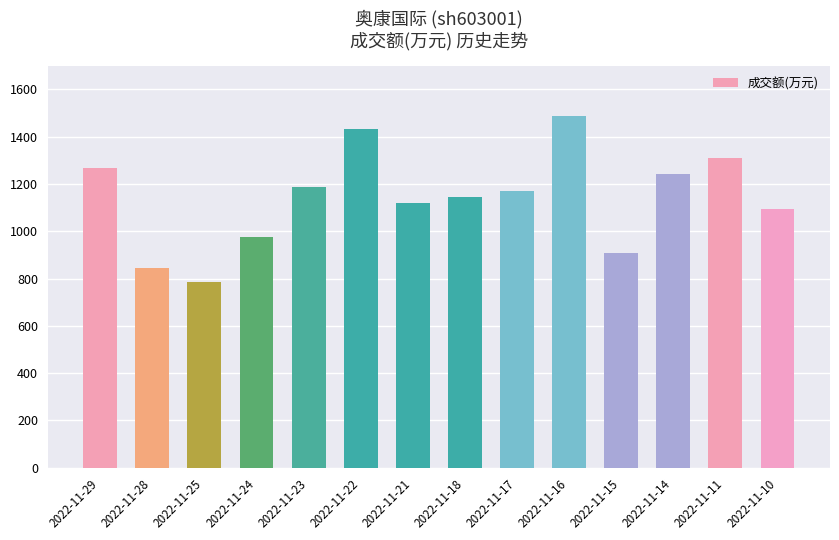

Is it true that the value at 2022-11-16 is 1488?

True